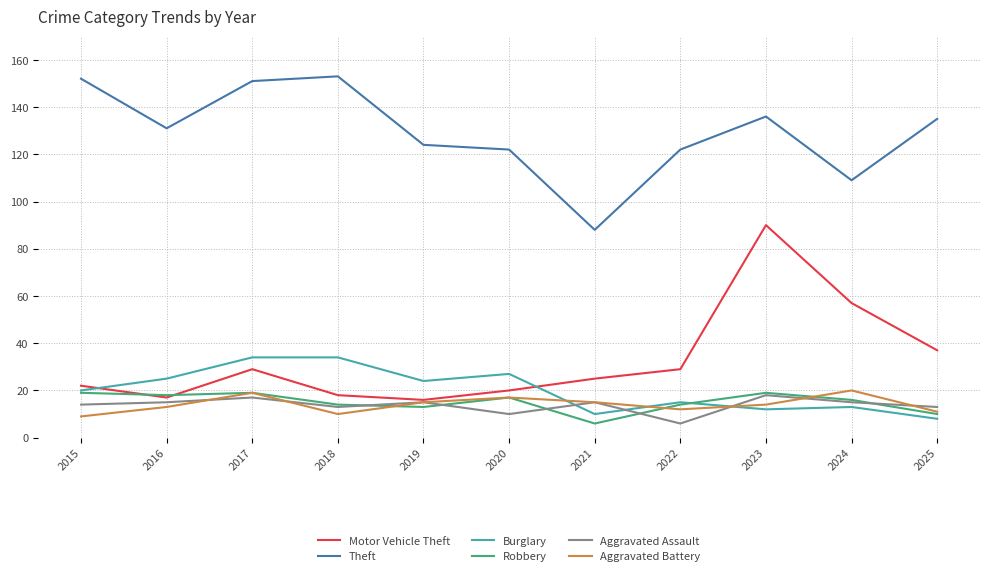

Is the value of Motor Vehicle Theft at 2019 greater than the value of Theft at 2025?

No